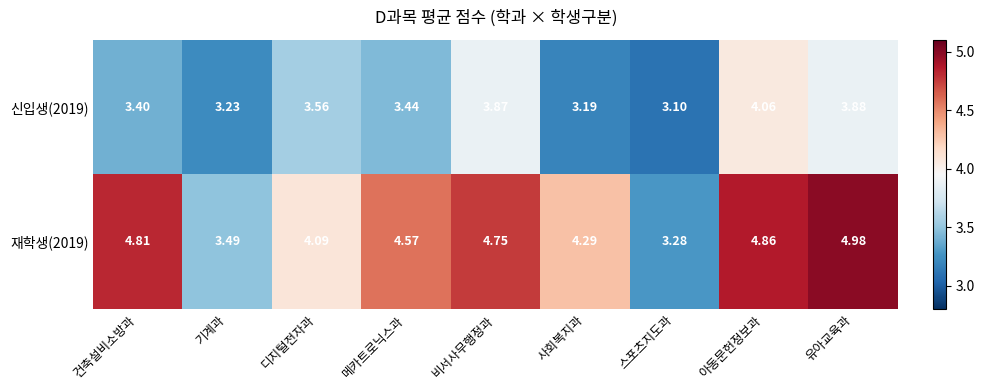

Where is 재학생(2019) nearest to the value 4?

디지털전자과